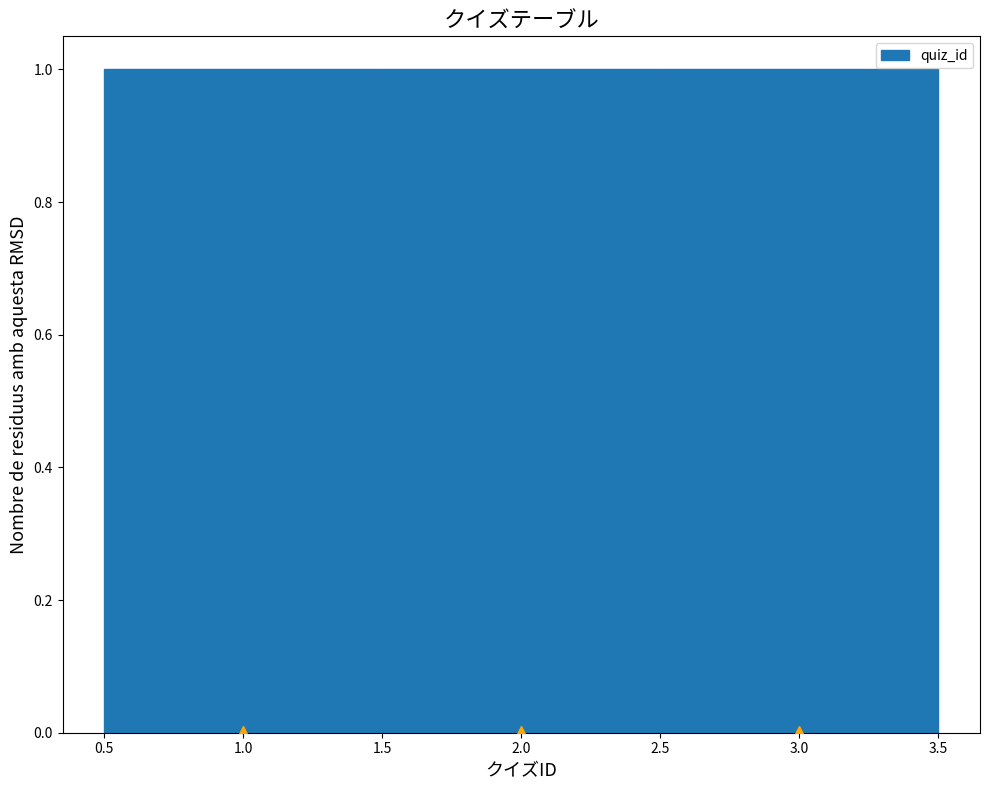

Reading left to right, transcribe this chart: for each bar, give the range it covers on the x-axis and its height. The values are not printed on the chart, so give them approximately, as read against the axis.

0.5 to 1.5: 1
1.5 to 2.5: 1
2.5 to 3.5: 1